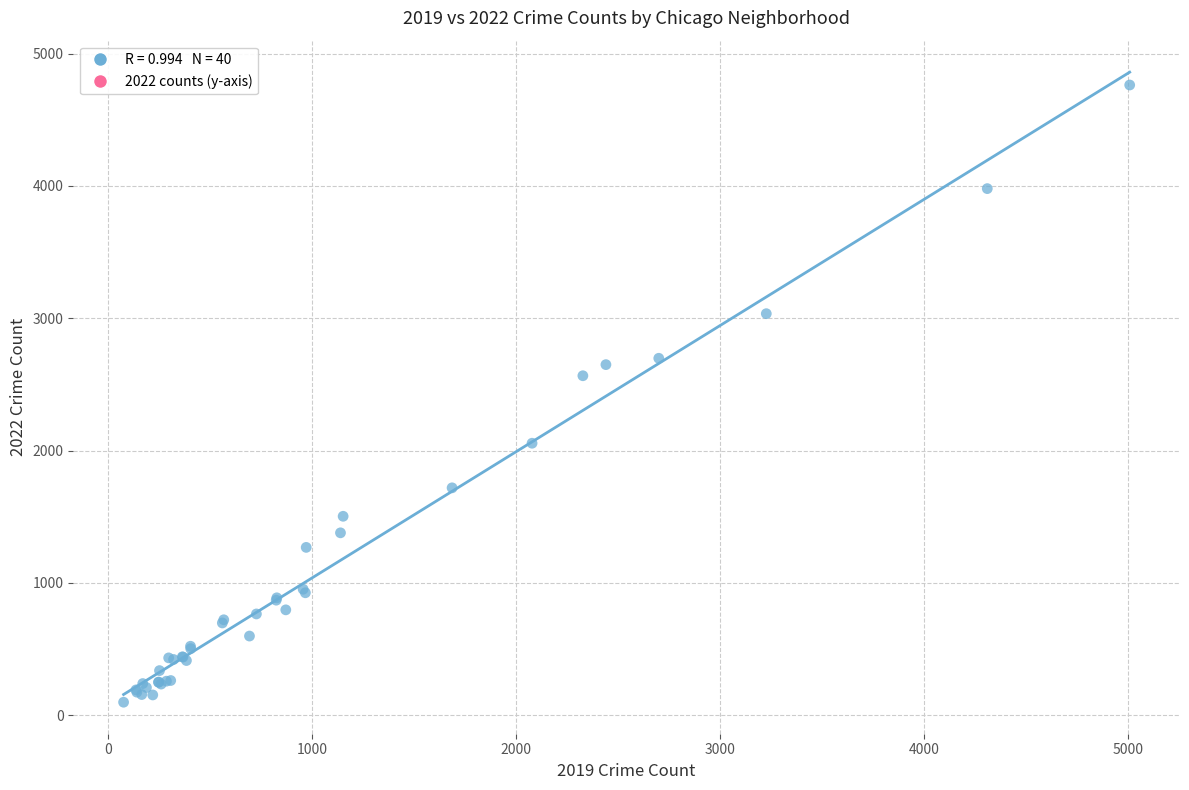

What Y value in the scatter plot is closest to 2431?

2566